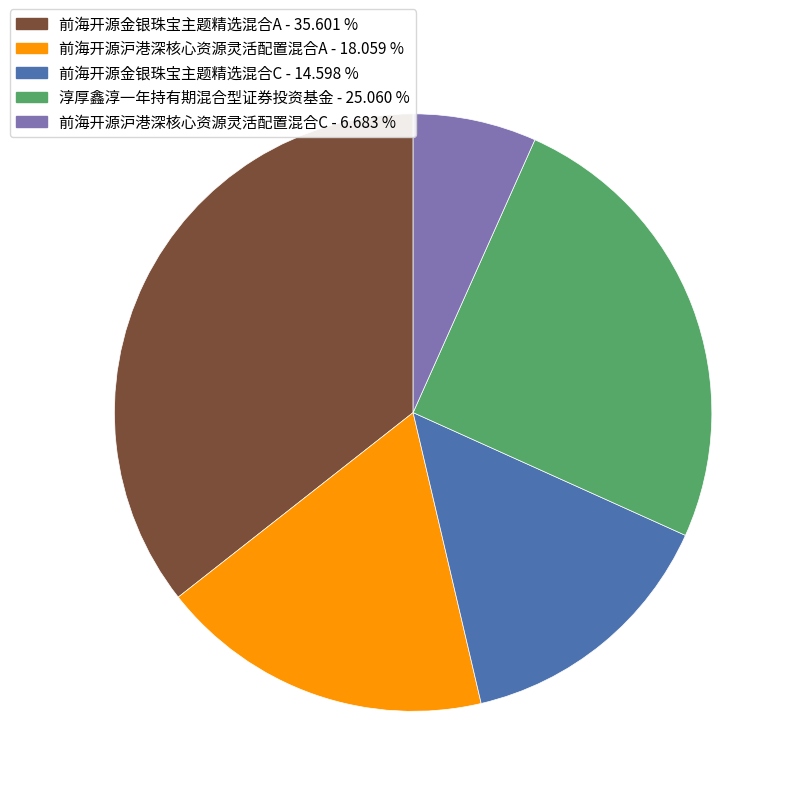

The 淳厚鑫淳一年持有期混合型证券投资基金 slice represents 35% of the pie. True or false?

False